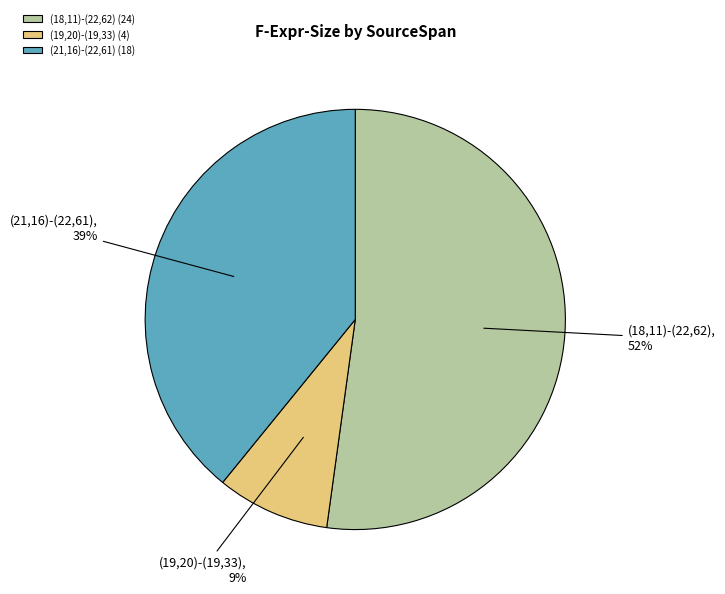

Rank the categories by value from lowest to highest.

(19,20)-(19,33), (21,16)-(22,61), (18,11)-(22,62)